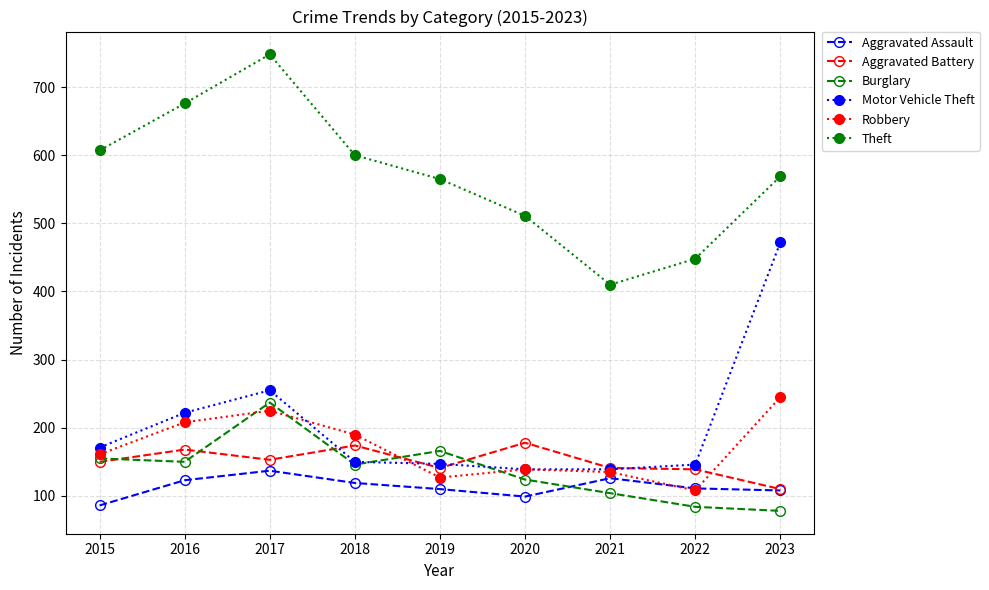

Is the value of Robbery at 2015 greater than the value of Theft at 2015?

No